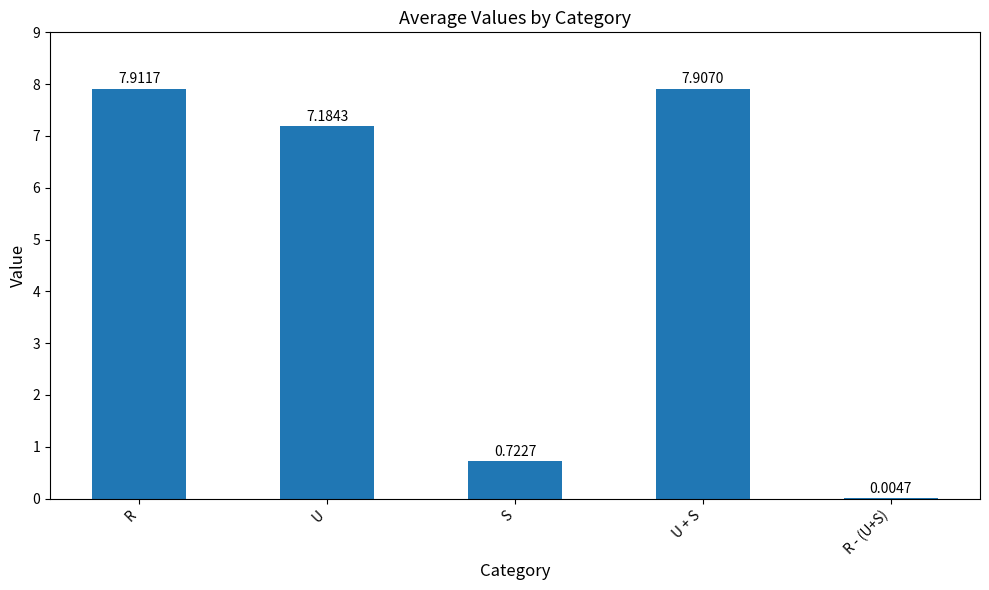

Which has a higher value, R or U?

R